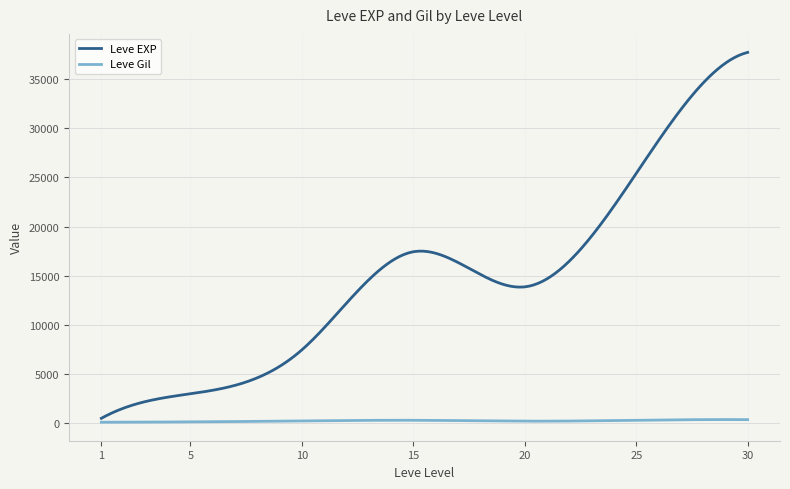

What is the lowest value of the Leve EXP series?

510.2